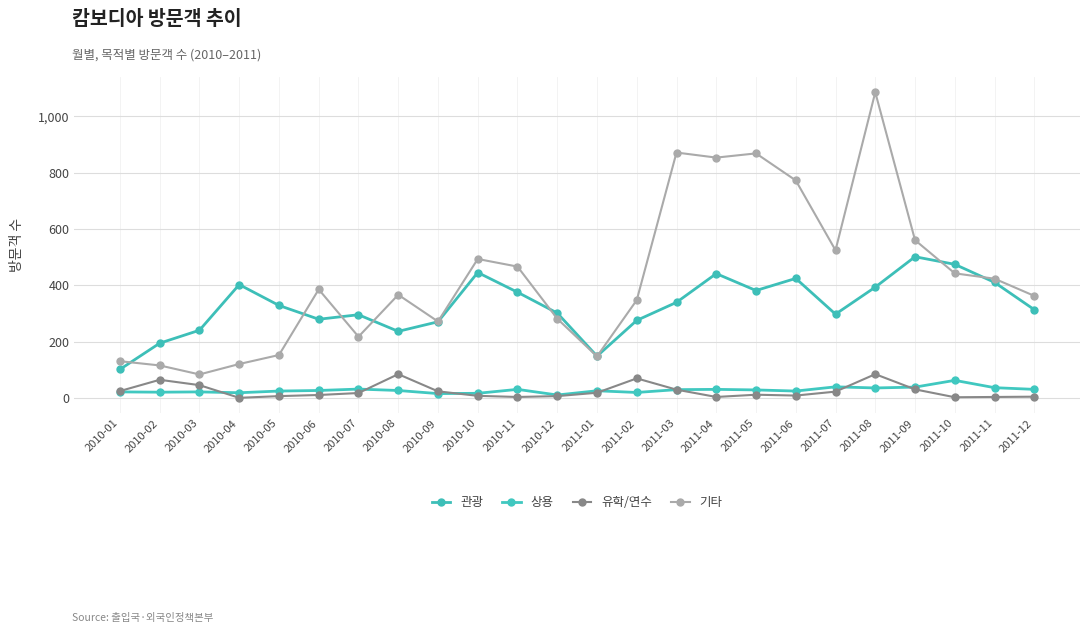

At which category is the sum across all series the highest?

2011-08